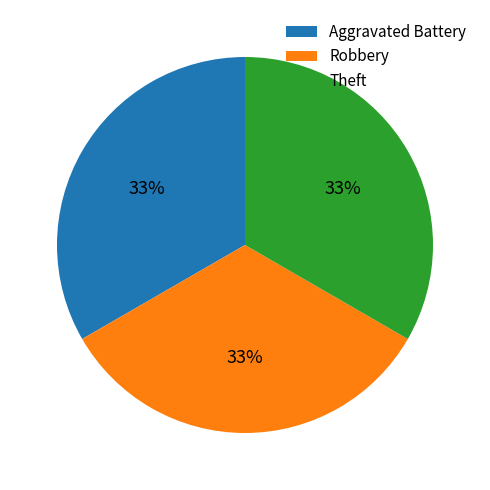

How many slices are in this pie chart?

3